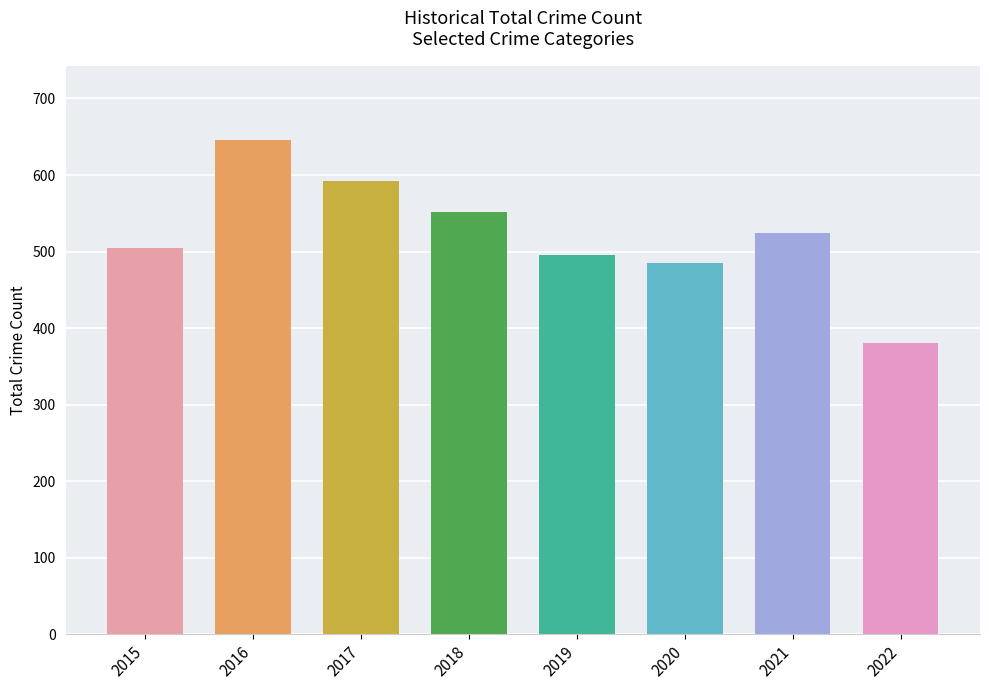

How many bars are there in total?

8